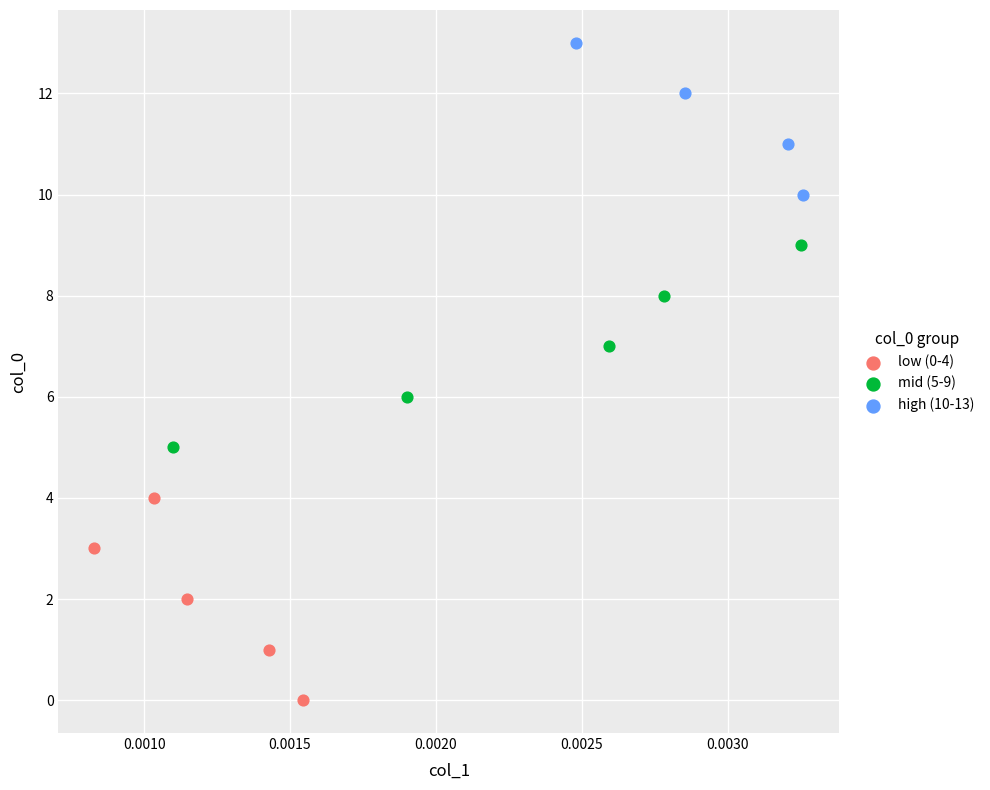

Which series reaches the minimum Y coordinate?

low (0-4)